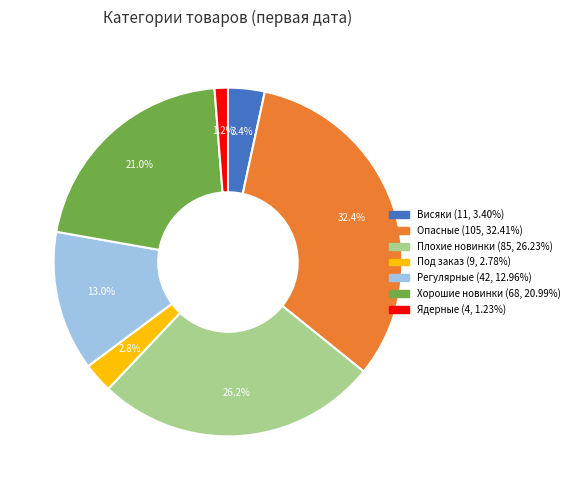

Do Плохие новинки and Под заказ together represent more than half of the pie?

No